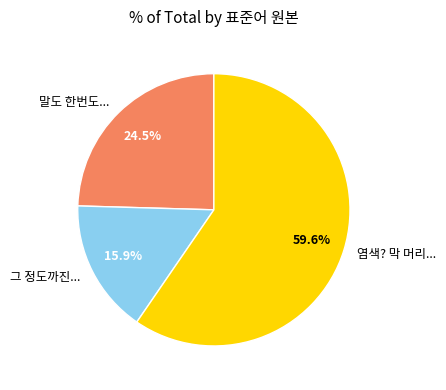

Rank the categories by value from lowest to highest.

그 정도까진..., 말도 한번도..., 염색? 막 머리...